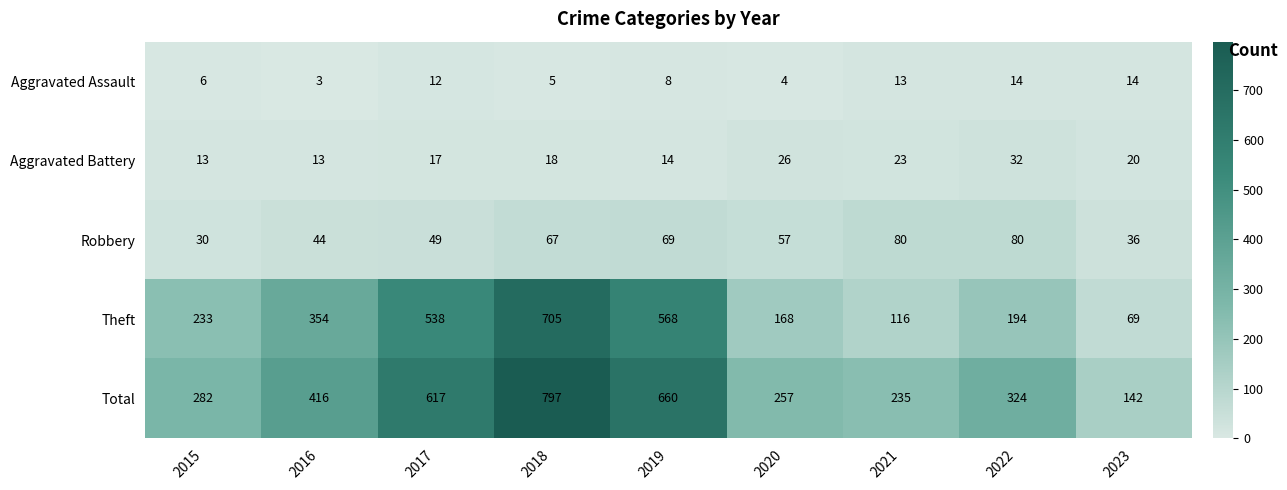

True or false: Theft has a value of 243 at 2020.

False